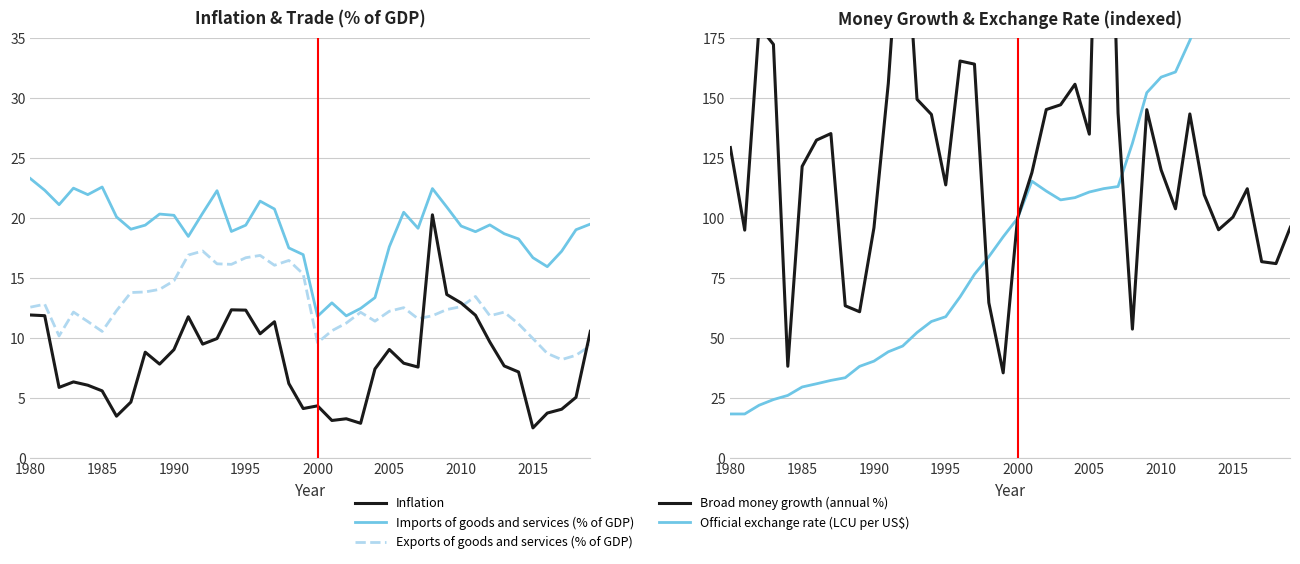

Where does the Inflation series first go above 7?

1980